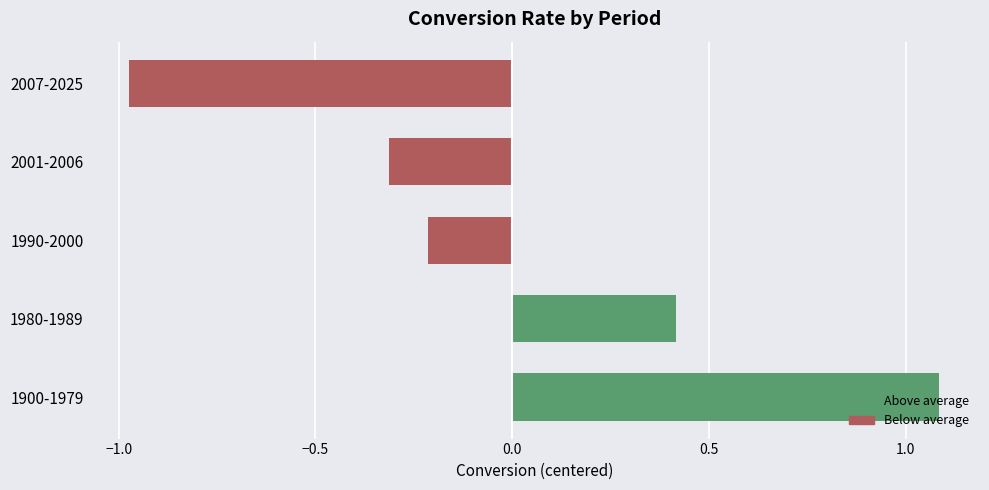

At which category does the chart reach its minimum across all series?

2007-2025